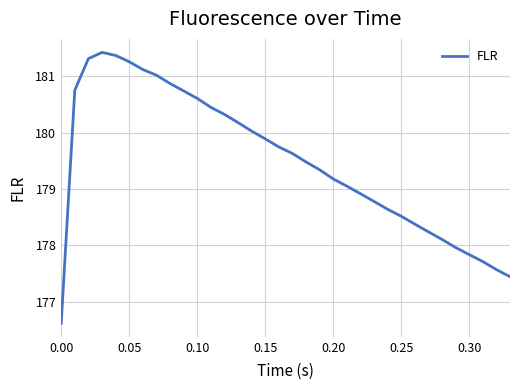

Does the chart display data point markers on the line(s)?

No